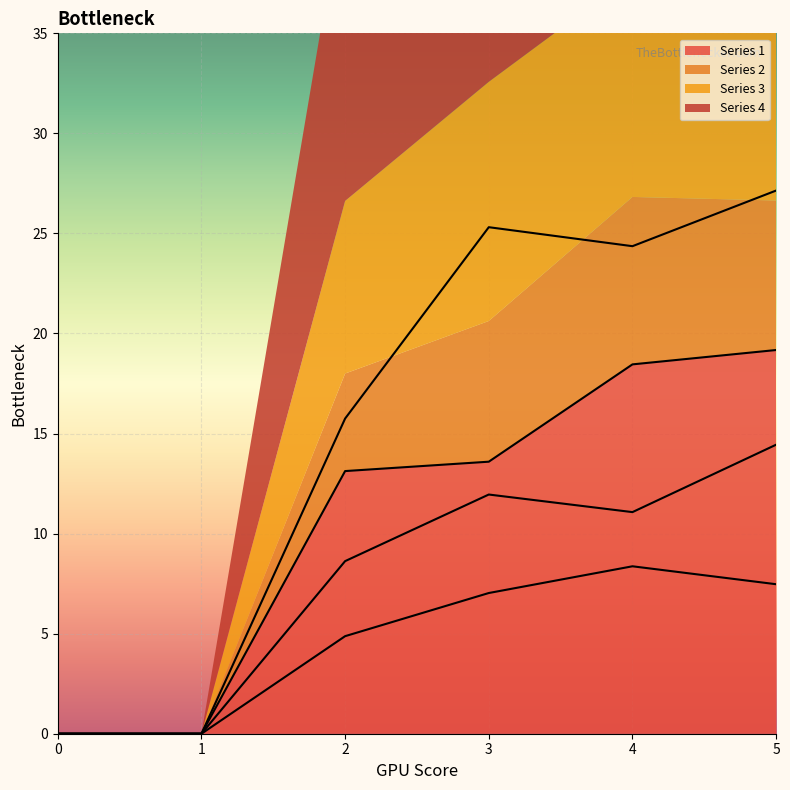

Reading right to left, list all the values displayed in this chart.

1: 19.2	18.5	13.6	13.1	0.0	0.0
2: 7.5	8.4	7.0	4.9	0.0	0.0
3: 14.4	11.1	12.0	8.6	0.0	0.0
4: 27.1	24.4	25.3	15.8	0.0	0.0